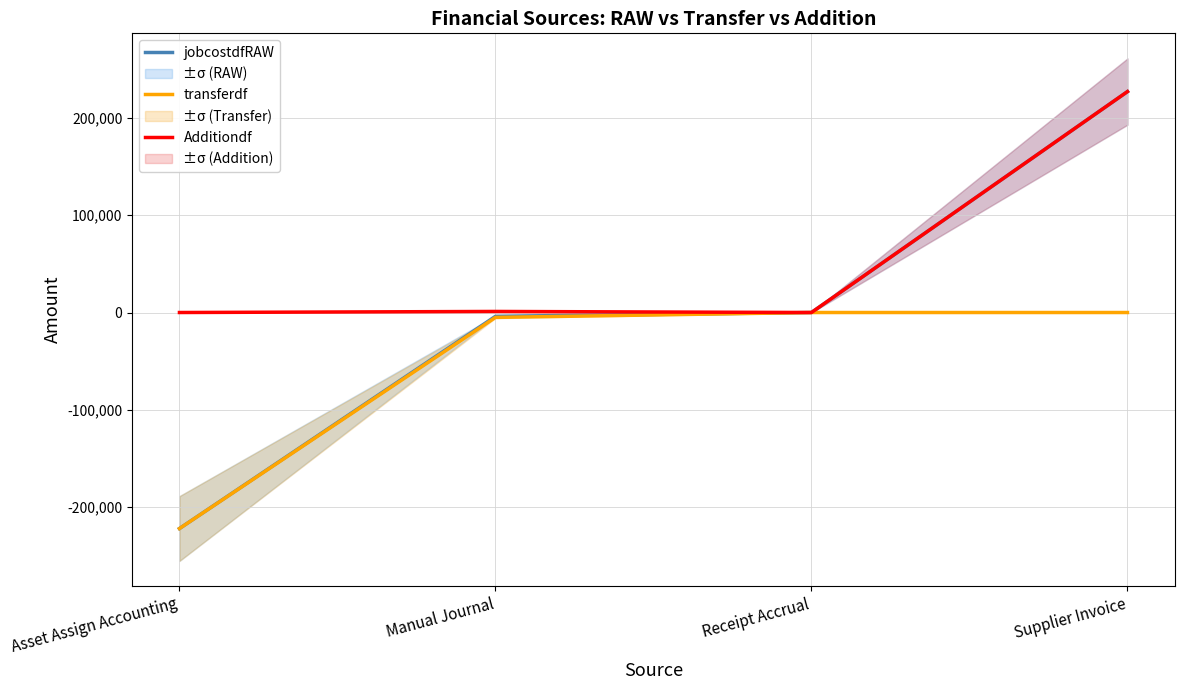

Rank the series by their average value, from highest to lowest.

Additiondf, jobcostdfRAW, transferdf